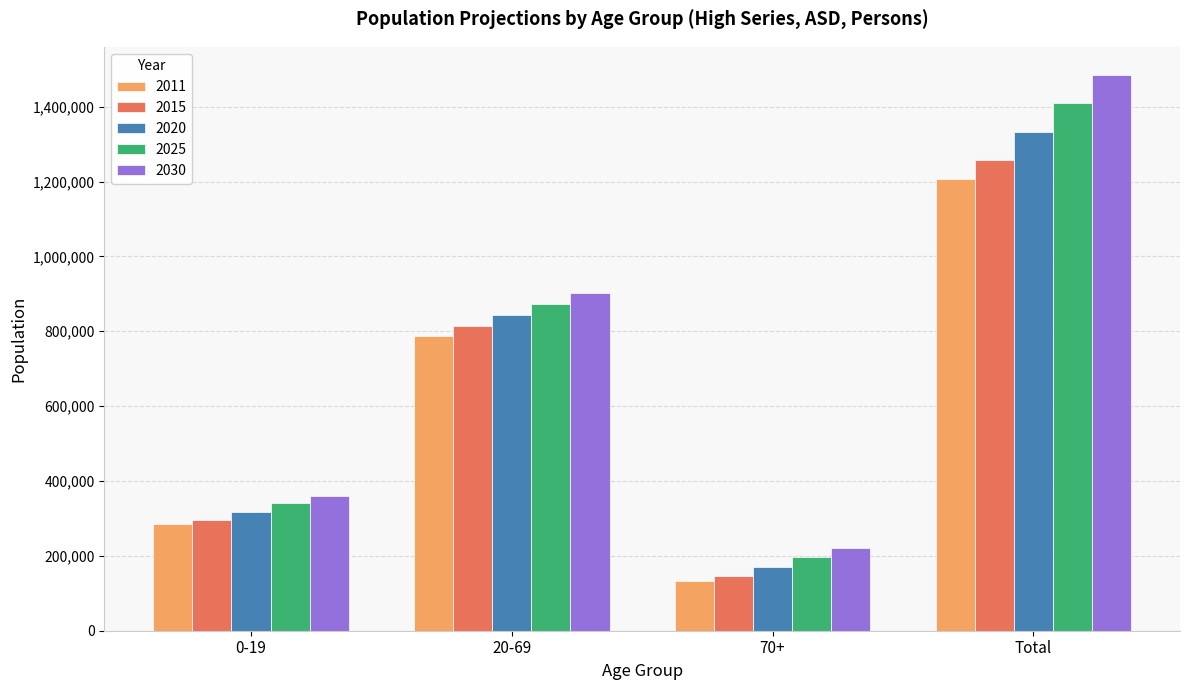

The value of 2020 at 0-19 is 317481. True or false?

True